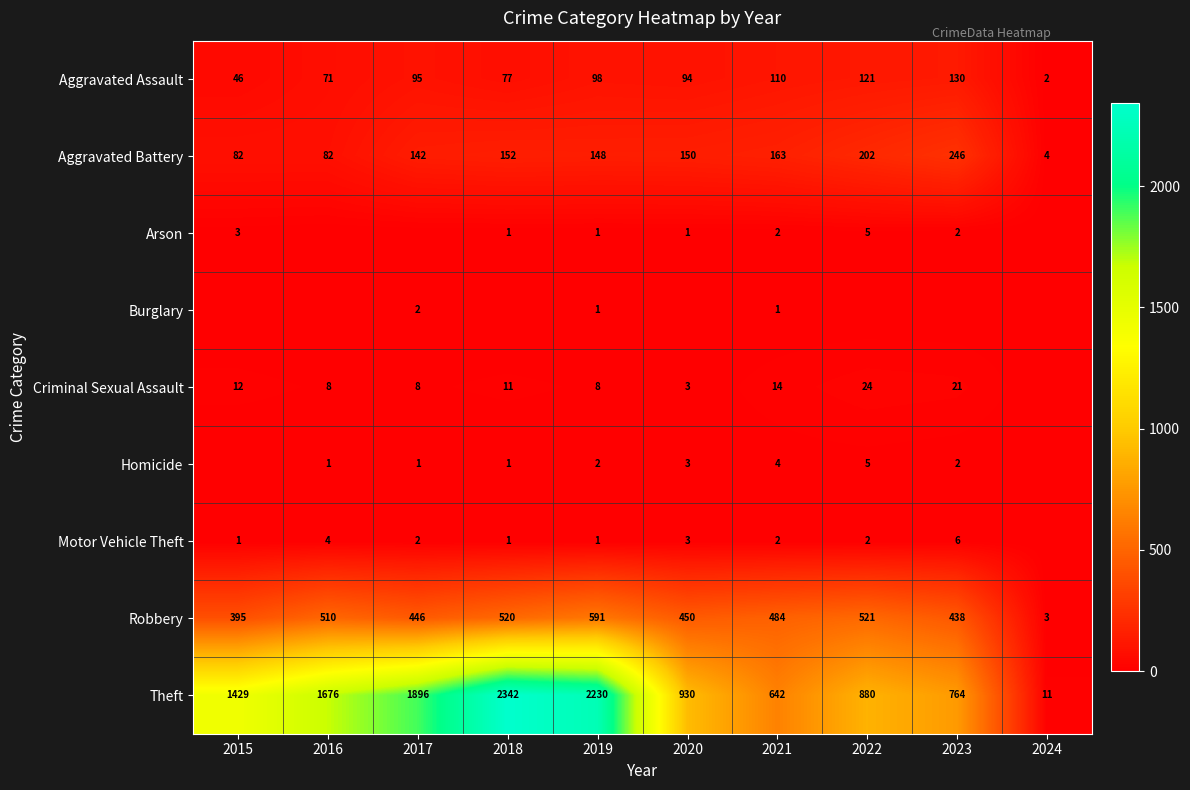

What is the sum of all Robbery values?

4358